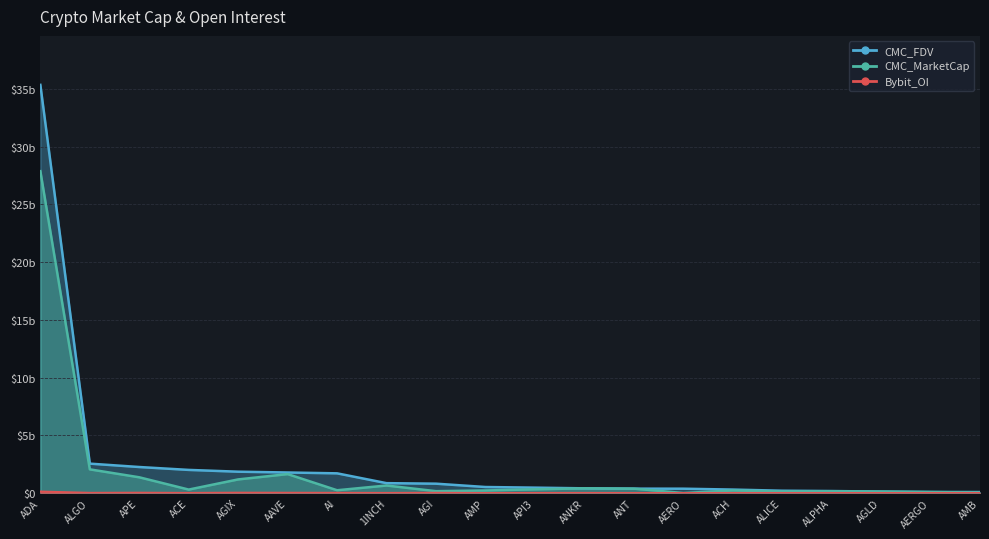

True or false: Bybit_OI and CMC_FDV cross at least once.

False